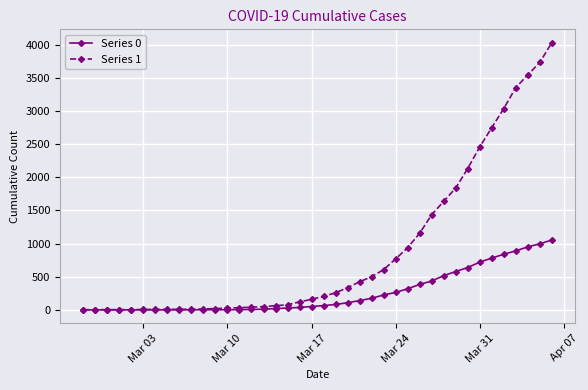

Which series has the widest spread of values?

Series 1